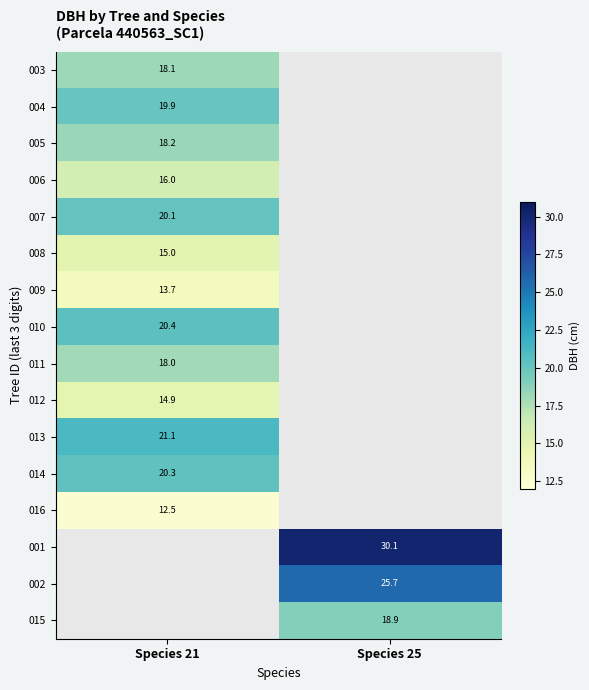

Is the value of 006 at Species 21 greater than the value of 007 at Species 21?

No